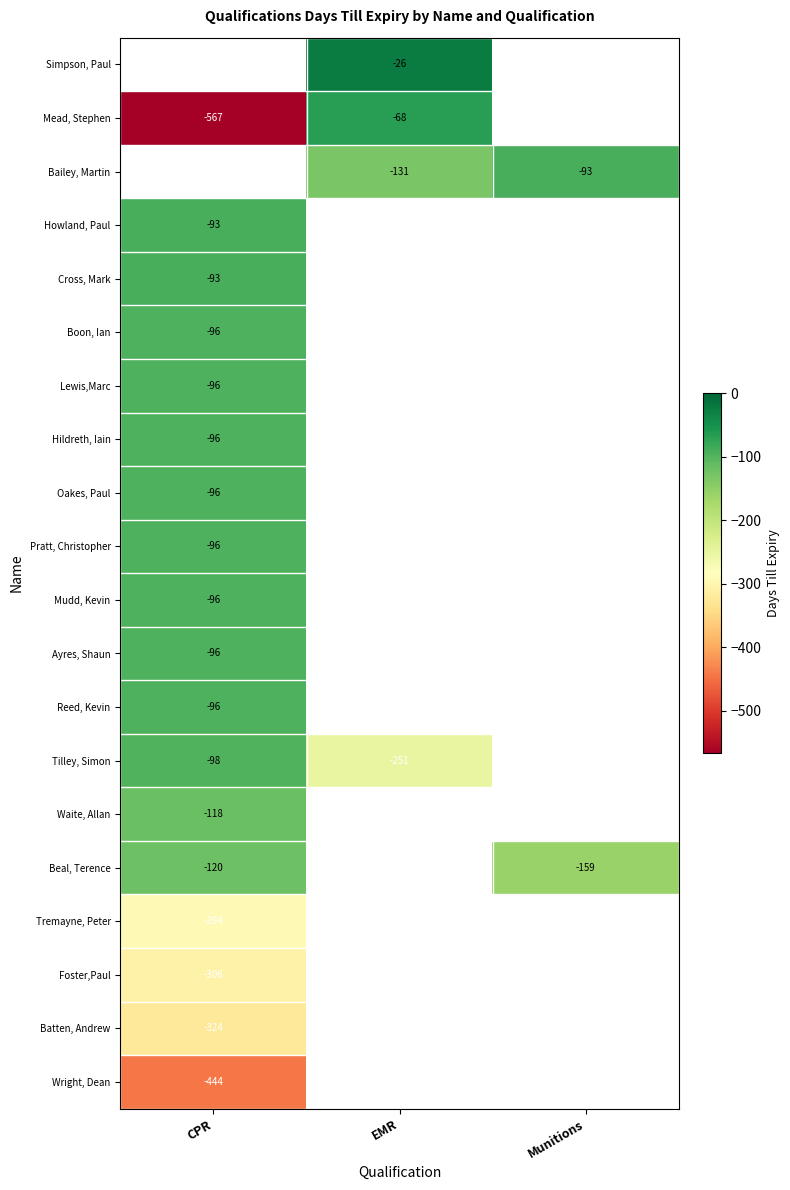

Is it true that Wright, Dean equals -671 at CPR?

False